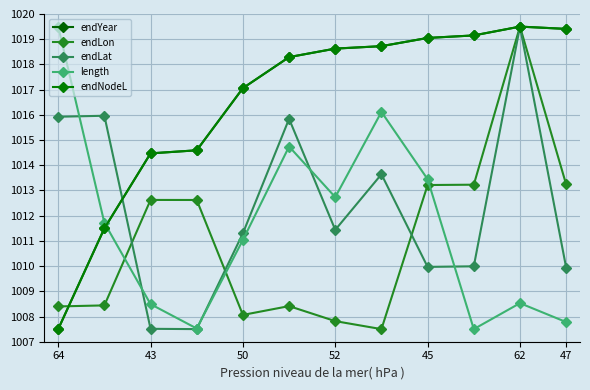

How many times do endYear and length cross each other?

1